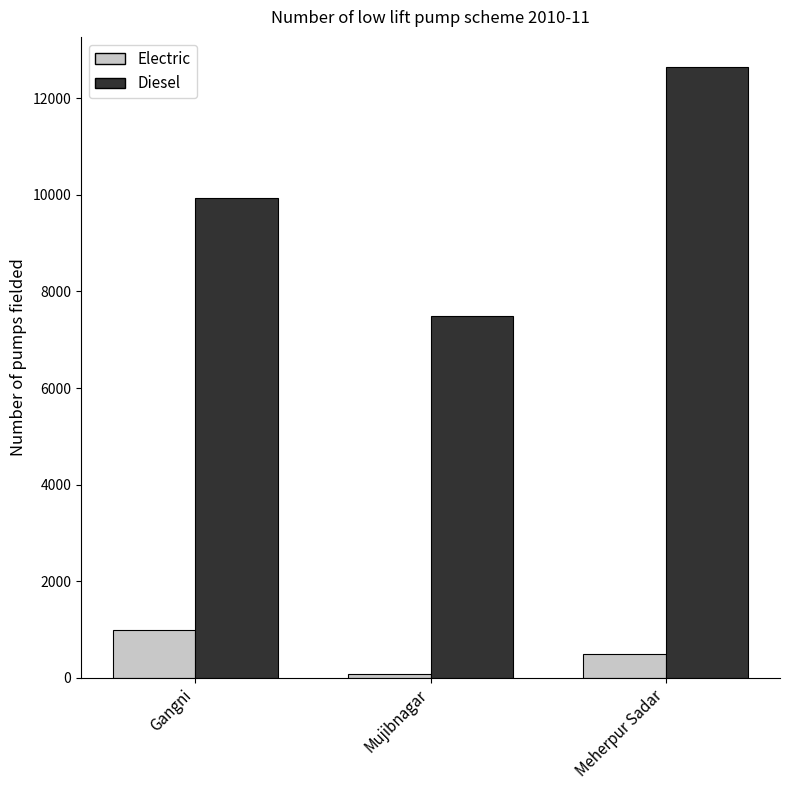

What is the approximate value of Electric at Meherpur Sadar, to the nearest 100?

500